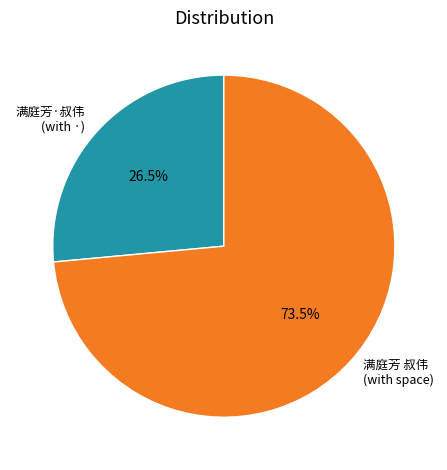

Does 满庭芳 叔伟 (with space) represent more than half of the total?

Yes